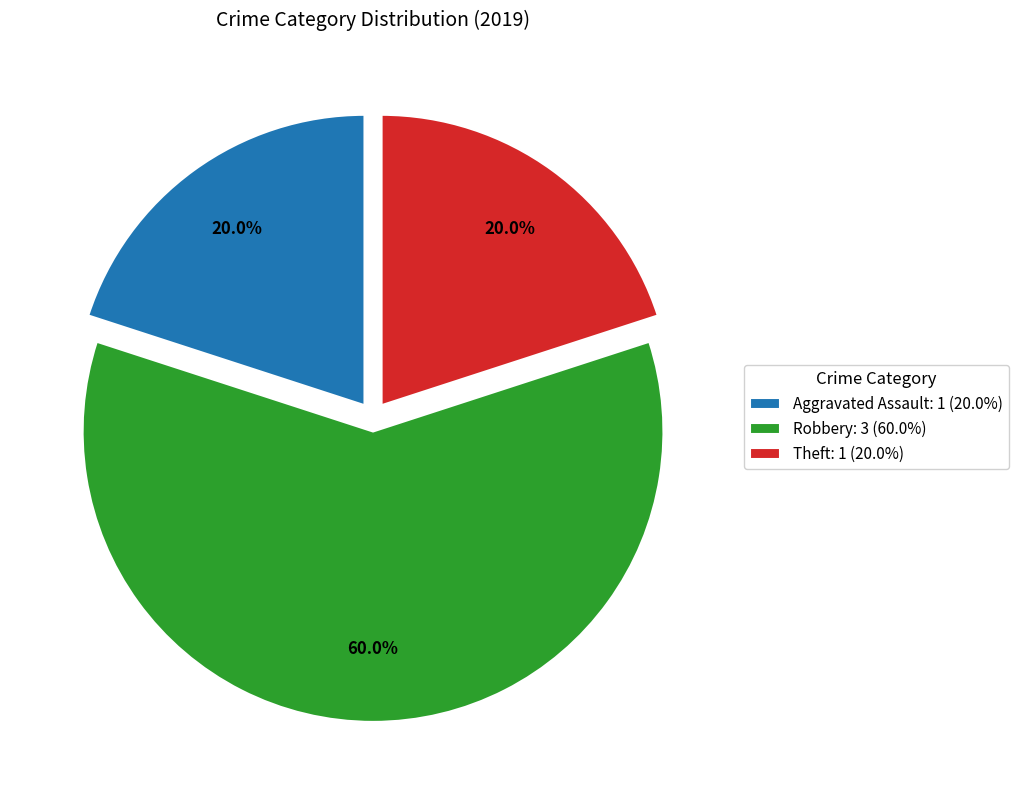

Which slice is the largest?

Robbery: 3 (60.0%)